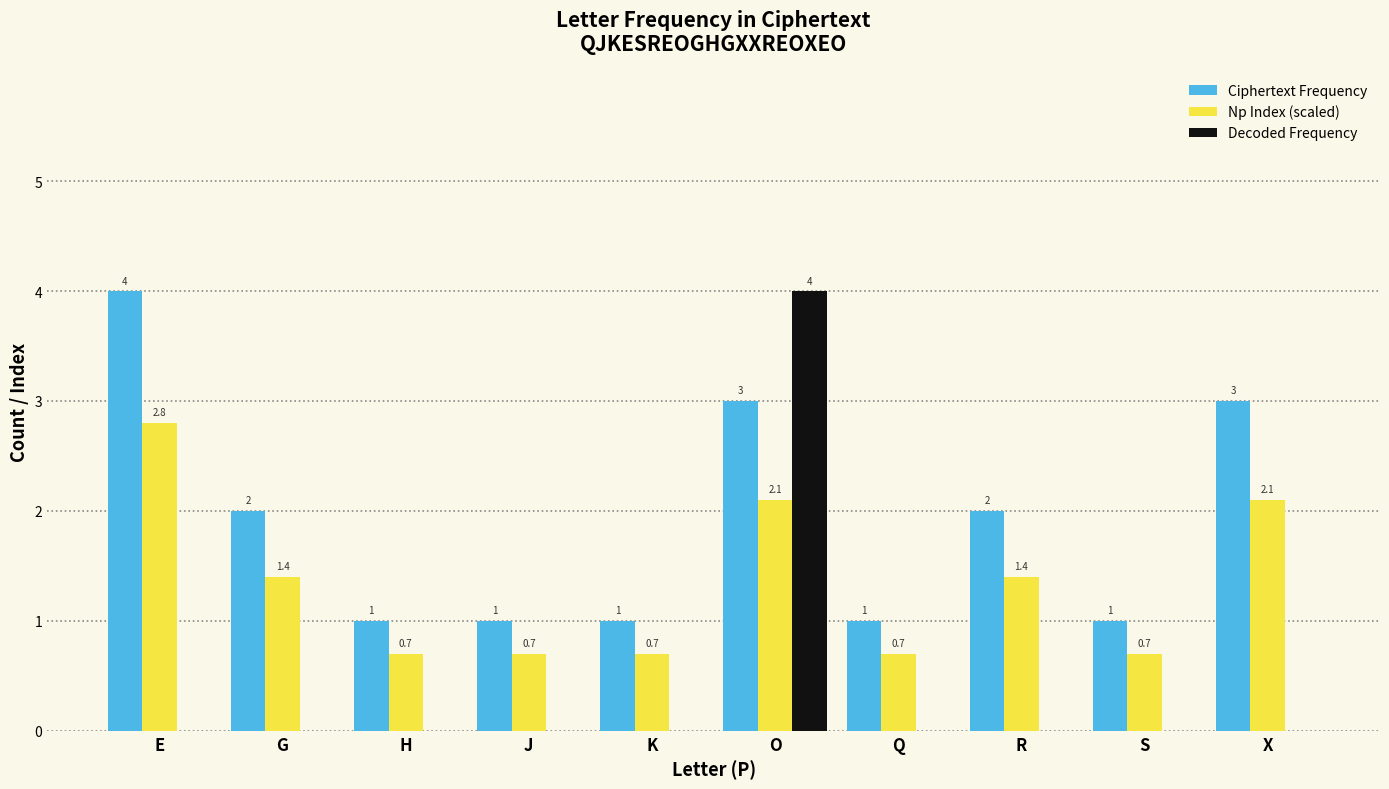

Does the chart contain stacked bars?

No